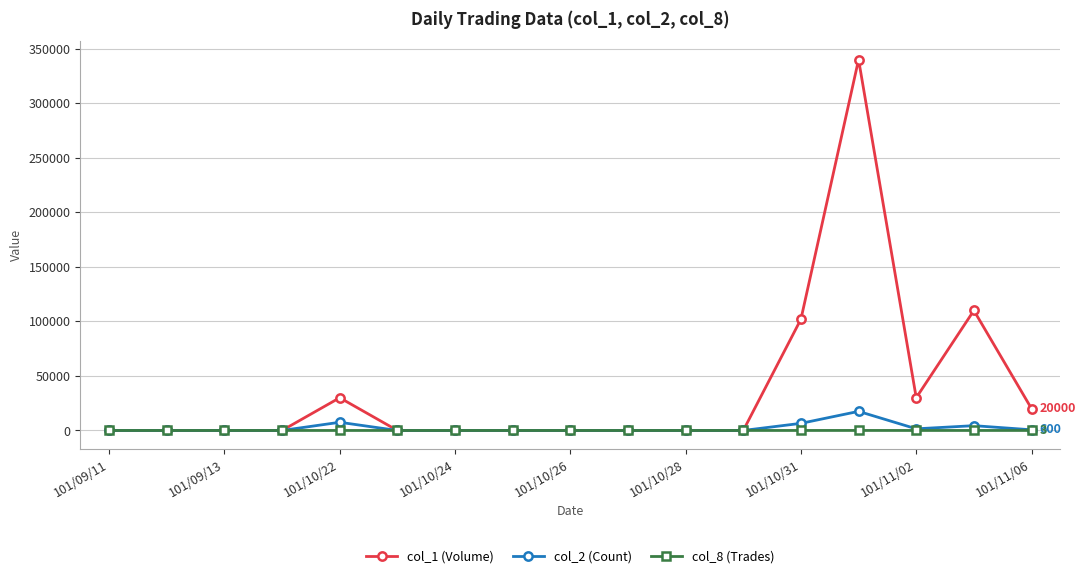

Which series has the largest total across all categories?

col_1 (Volume)